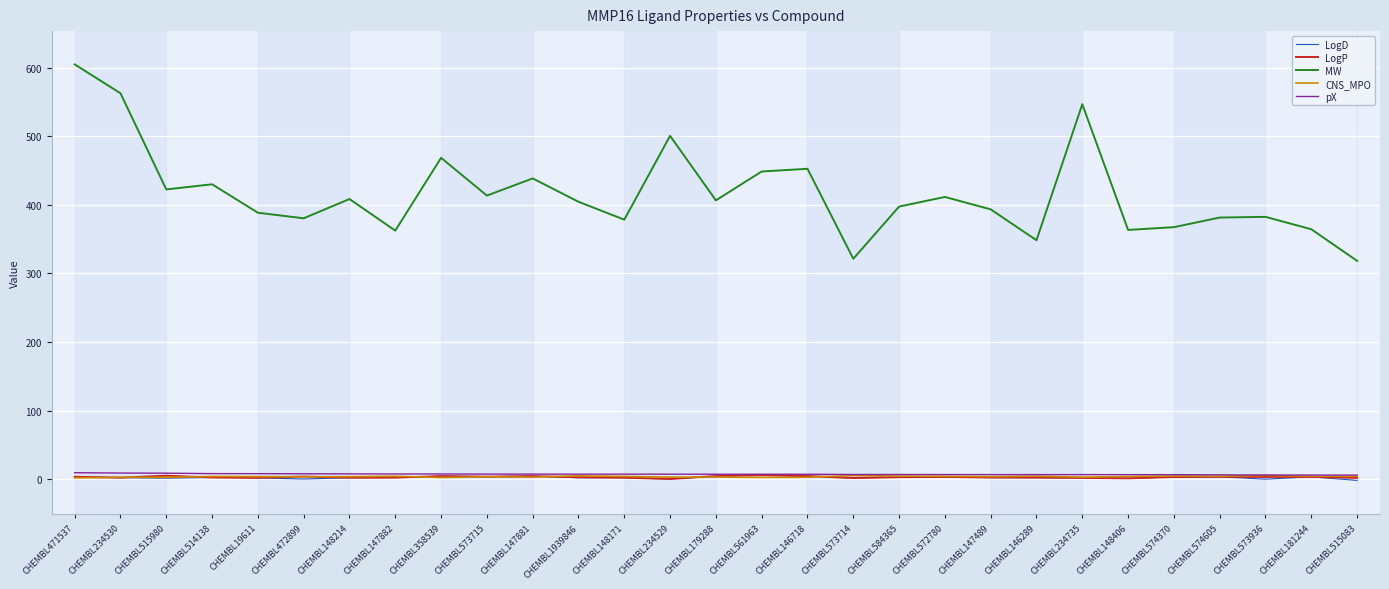

Is this an area chart (filled region under the line)?

No